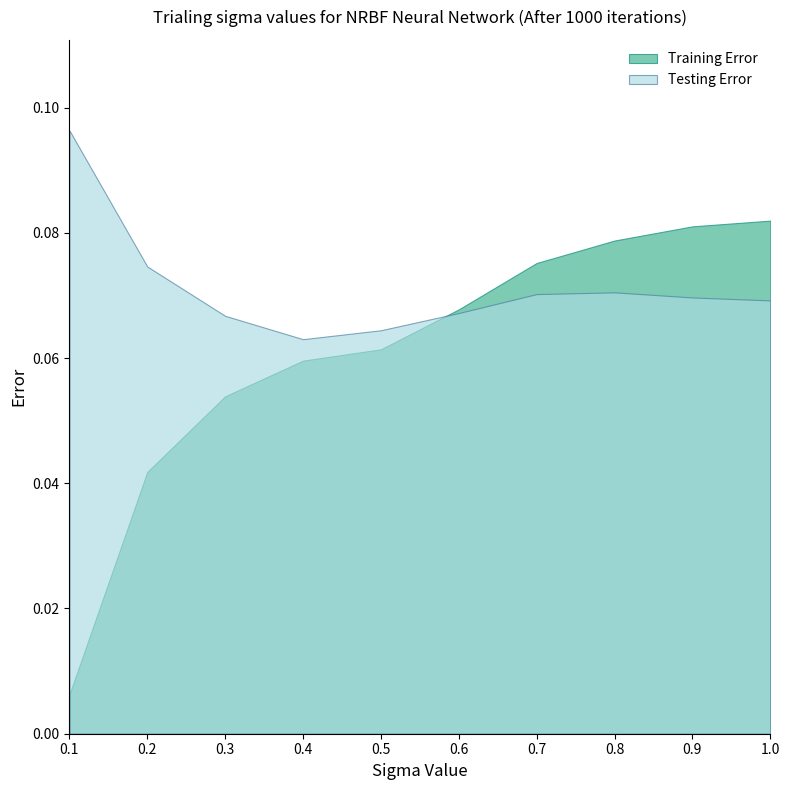

At which category does the chart reach its minimum across all series?

0.1